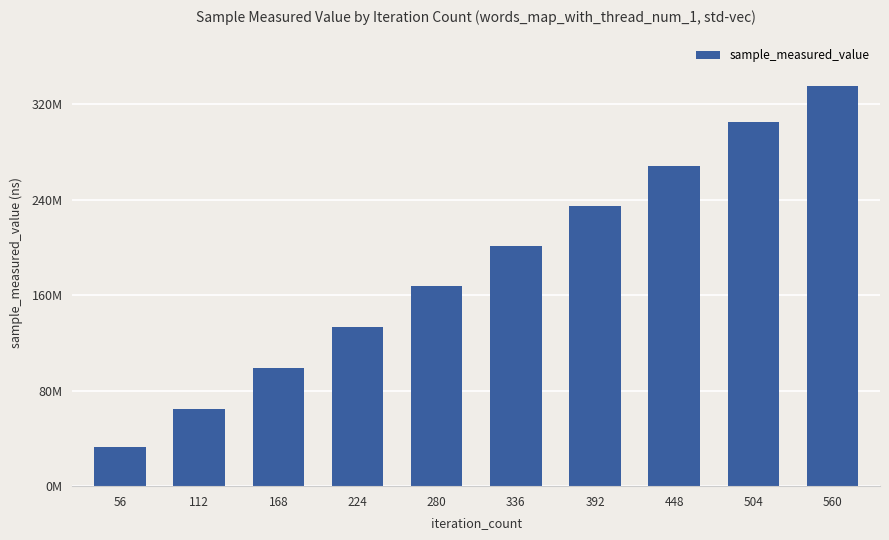

How many values are between 99179591 and 268361790?

6